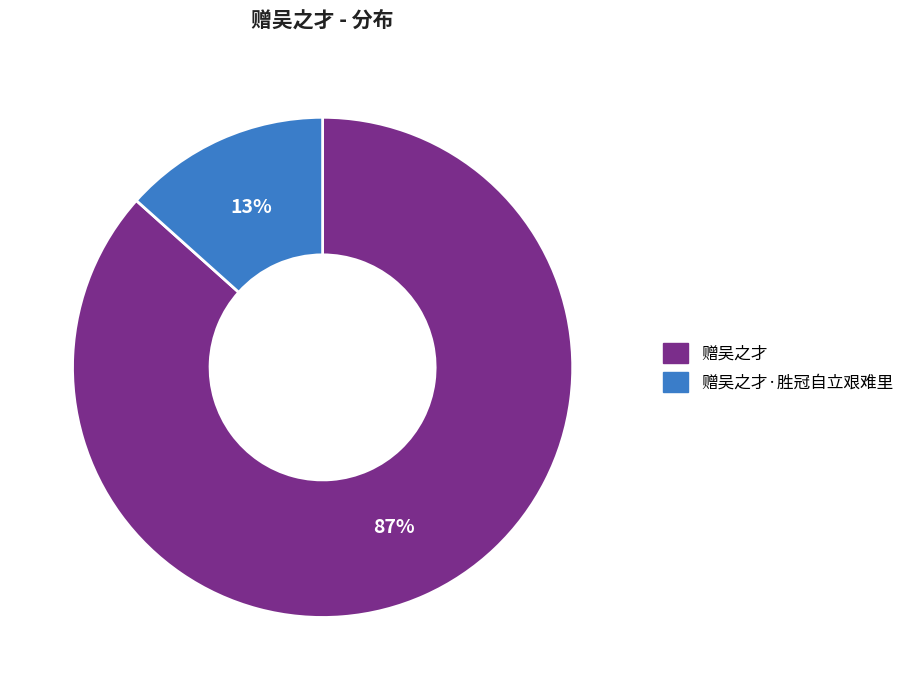

The 赠吴之才 slice represents 87% of the pie. True or false?

True